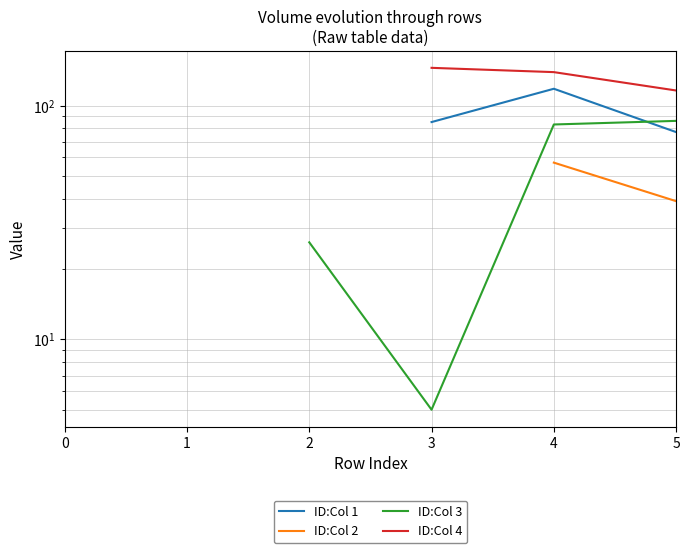

True or false: ID:Col 3 has more than 2 points higher than both neighbors.

False